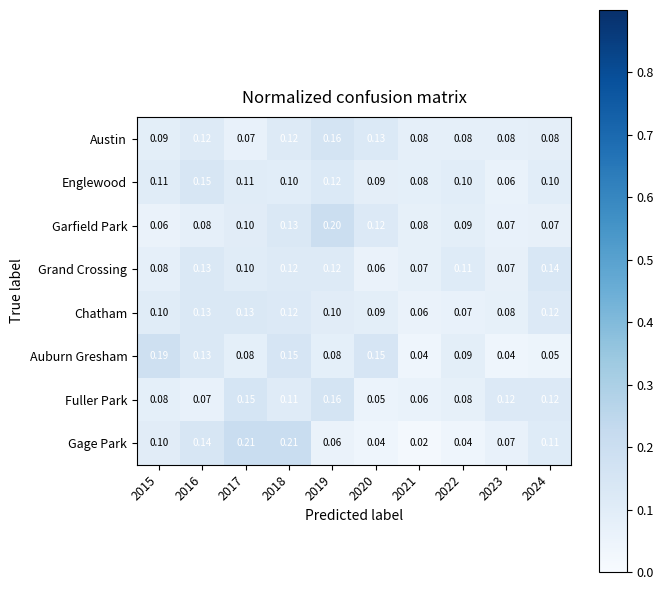

Is the value of Garfield Park at 2016 greater than the value of Auburn Gresham at 2023?

Yes